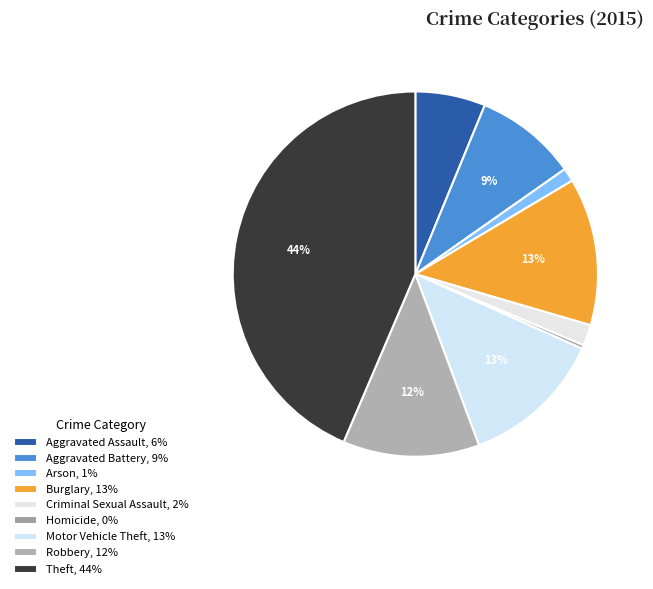

Which category has the biggest portion of the pie?

Theft